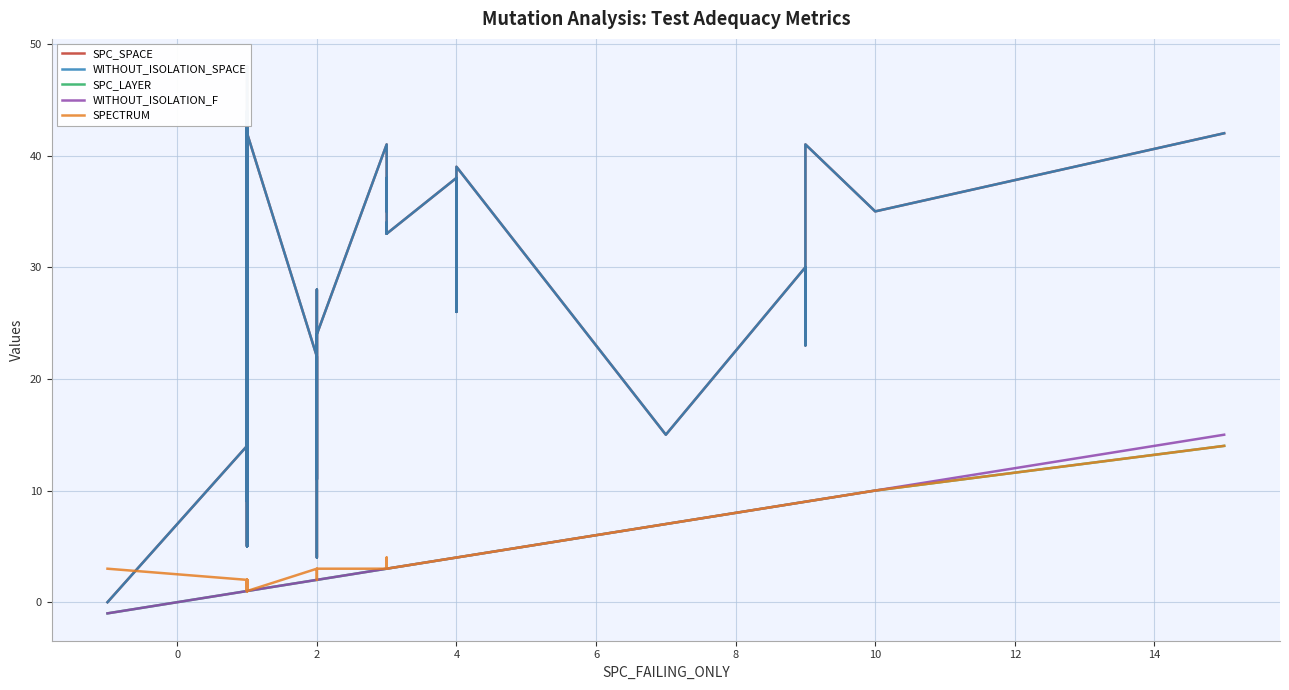

At how many categories does at least one series exceed 42?

4